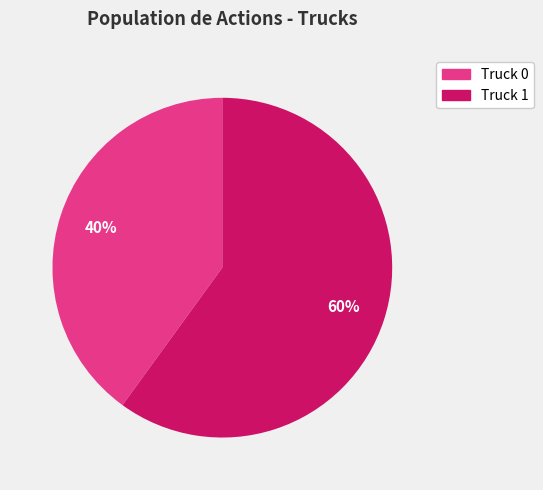

Does Truck 1 account for over 50% of the chart?

Yes